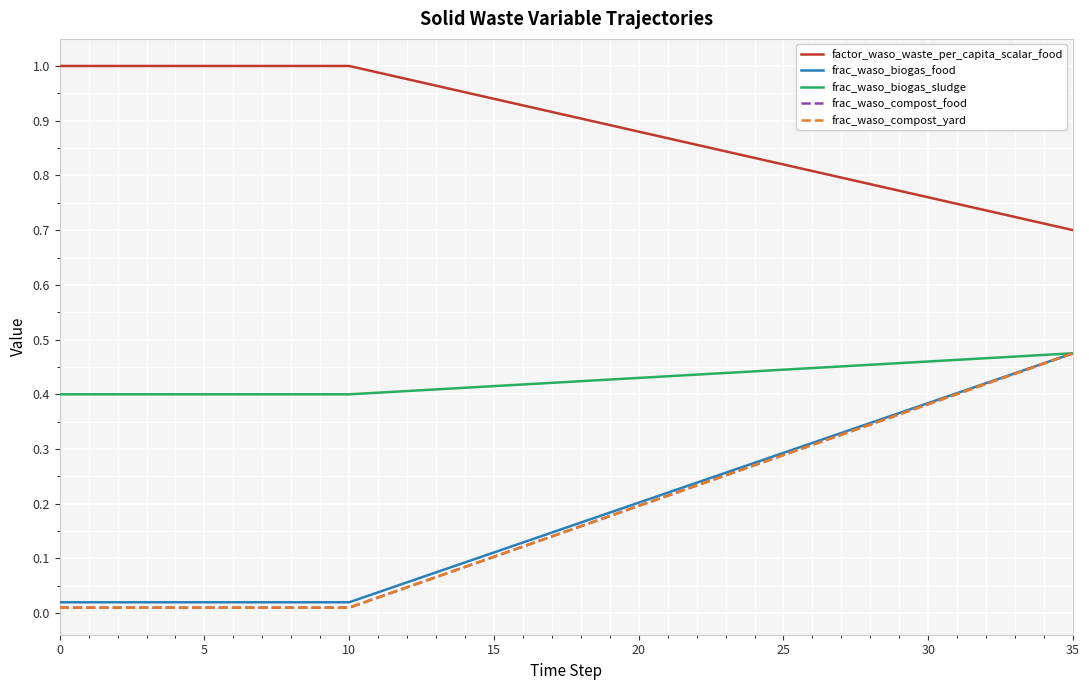

True or false: frac_waso_biogas_food and frac_waso_compost_yard intersect in this chart.

False